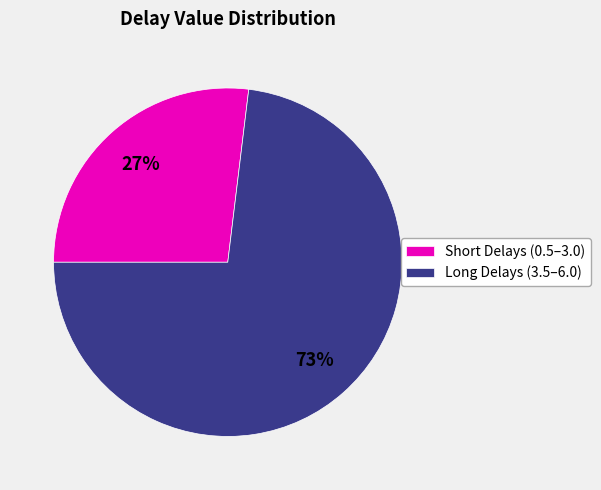

Which slice is the largest?

Long Delays (3.5–6.0)